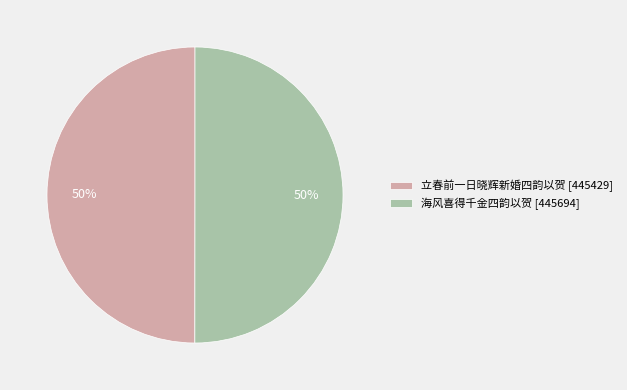

To the nearest percent, what portion does 海风喜得千金四韵以贺 [445694] represent?

50%